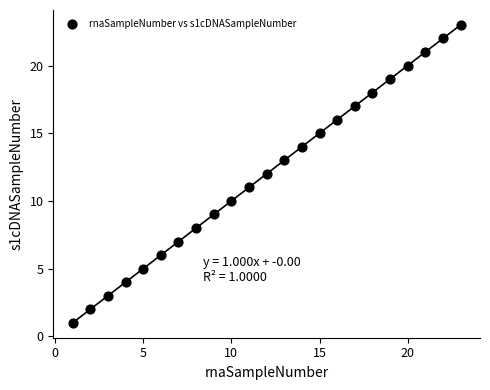

What is the range of Y values (max minus min)?

22